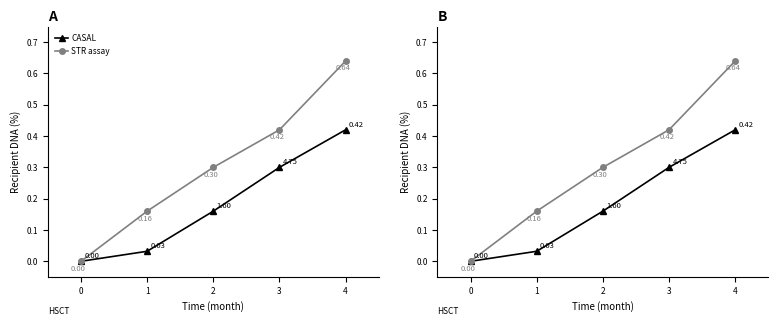

List the series in order of their peak value, highest first.

STR assay, CASAL